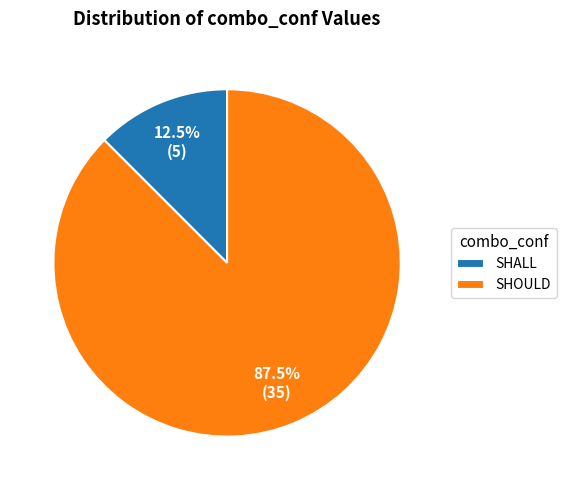

How many slices are in this pie chart?

2